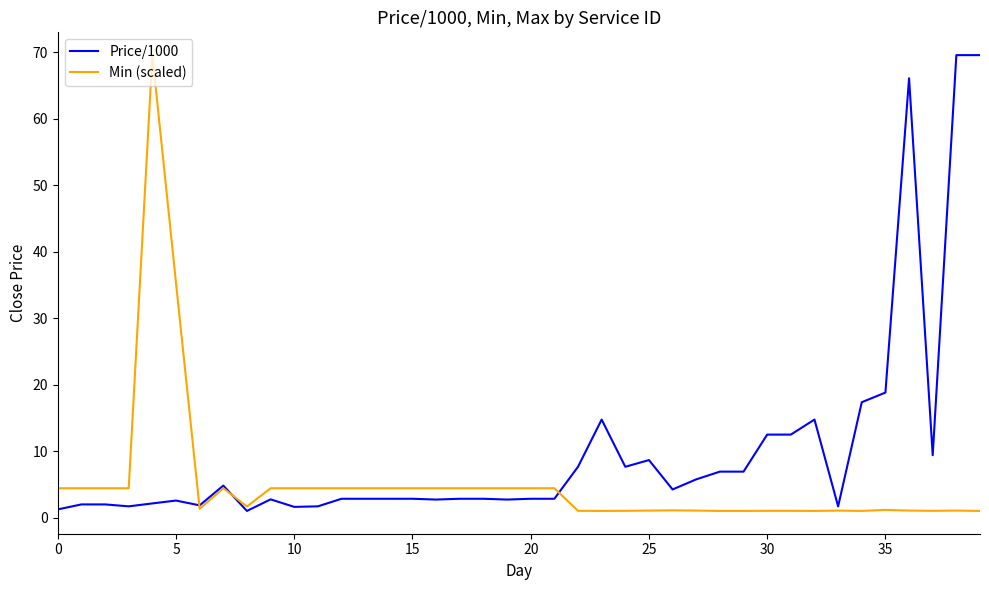

What is the greatest value displayed?

69.6